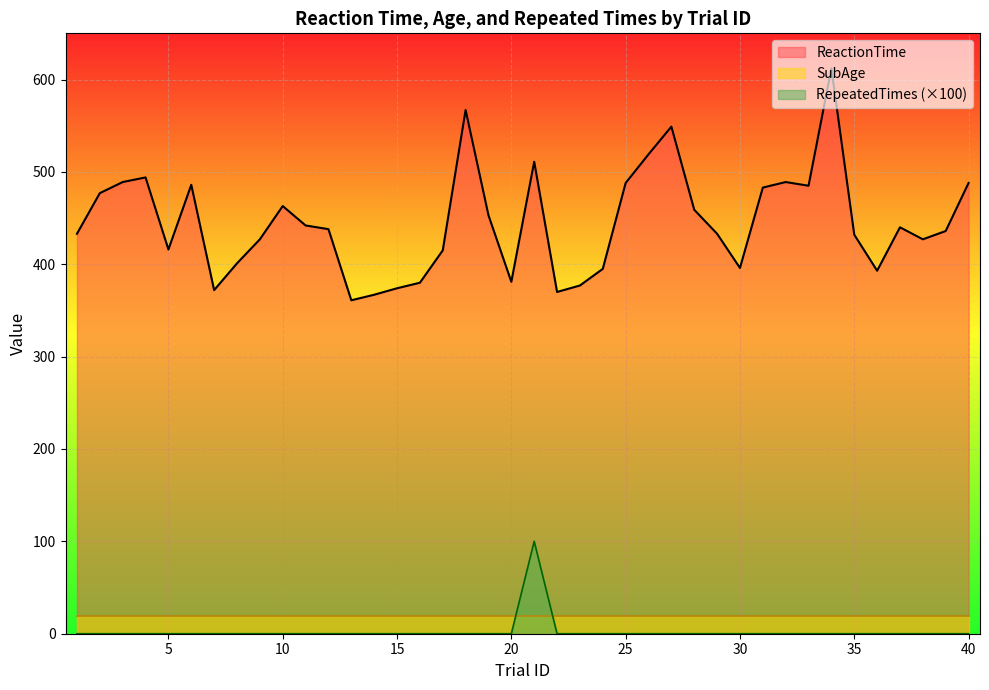

Between 11 and 17, which series saw the biggest shift?

ReactionTime